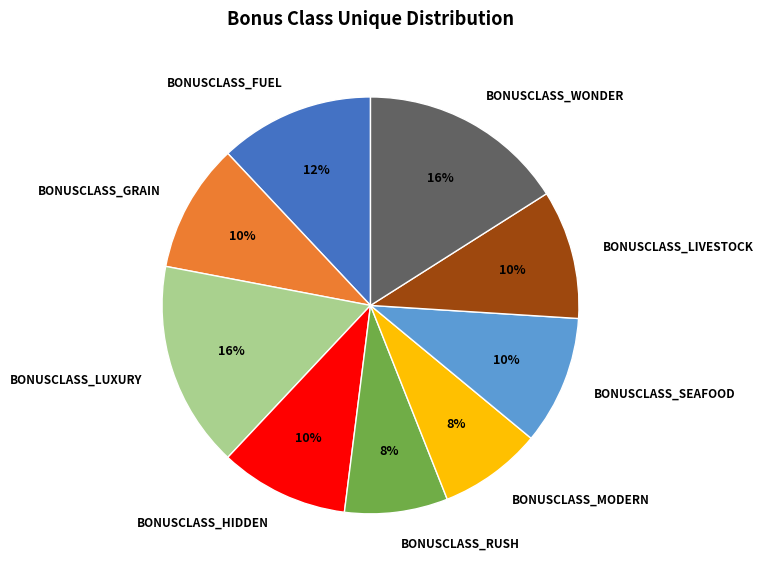

Does any single category account for the majority?

No